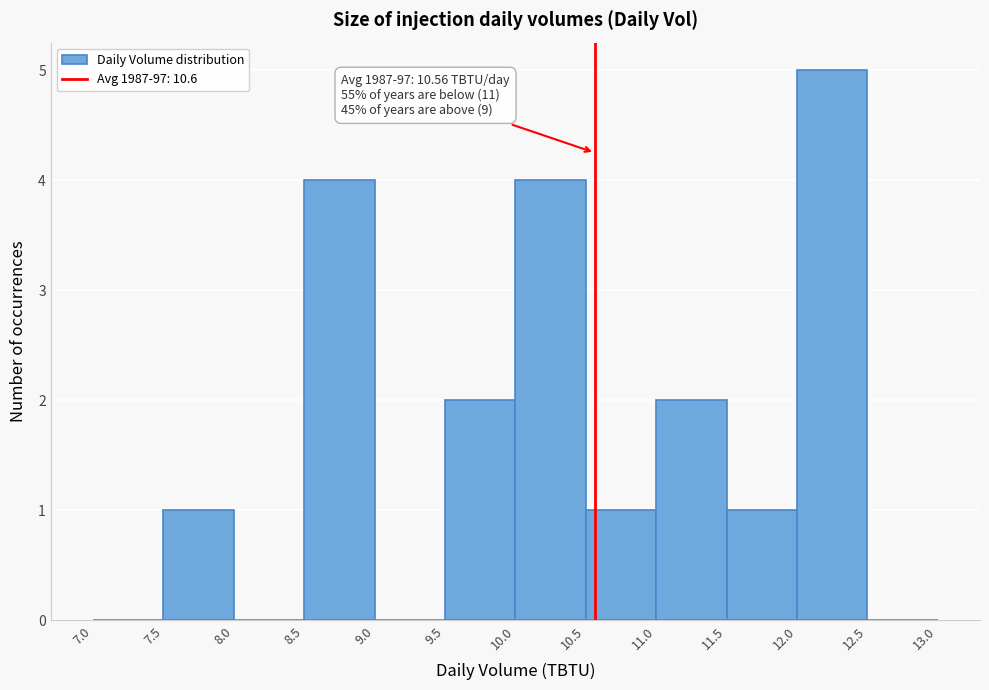

Over which range of the x-axis is the bar tallest?

12.0 to 12.5